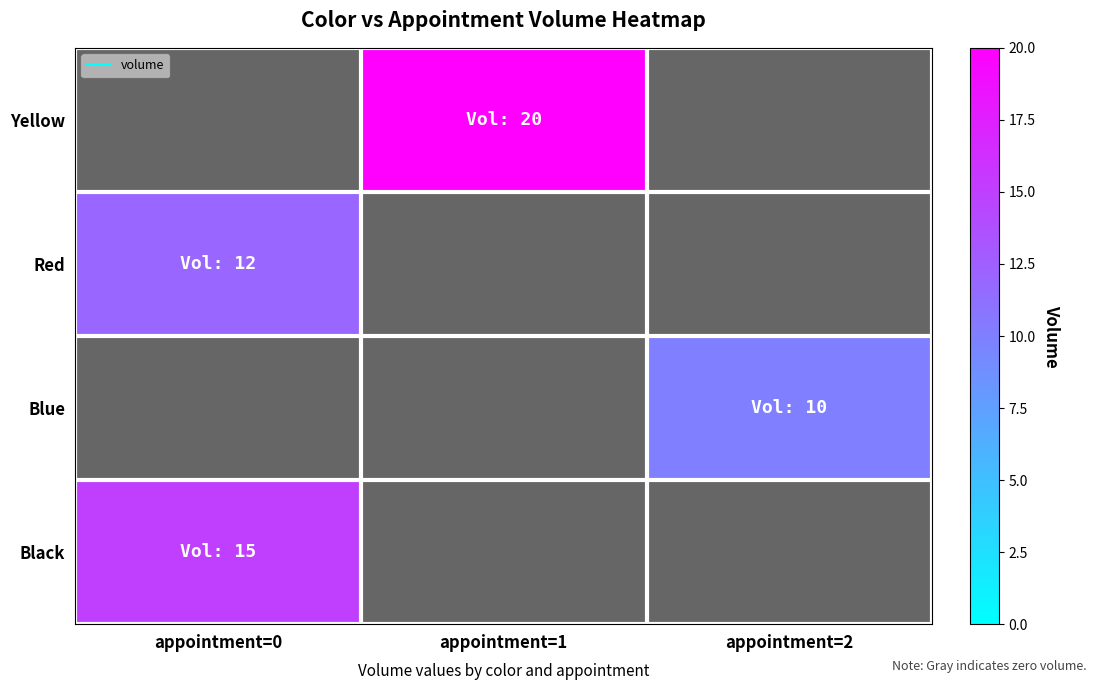

At which category is the sum across all series the highest?

appointment=0